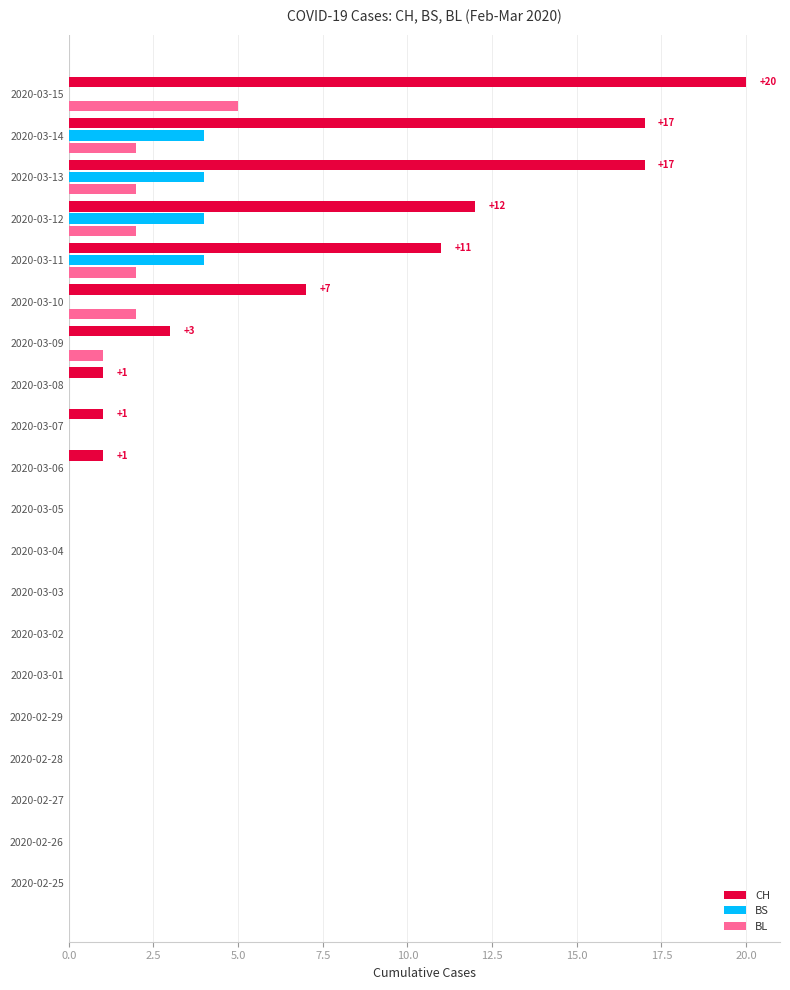

What is the sum of all CH values?

90